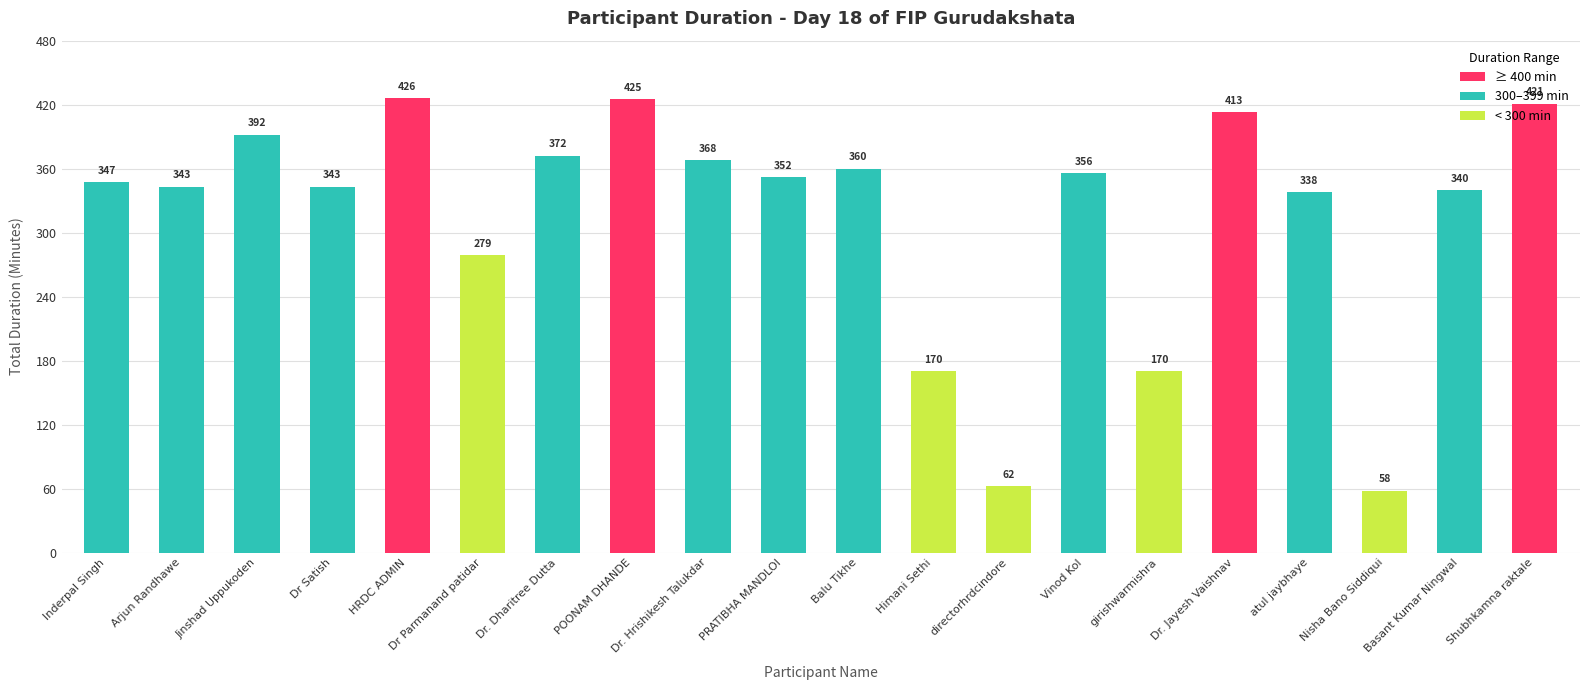

Read the value at atul jaybhaye.

338